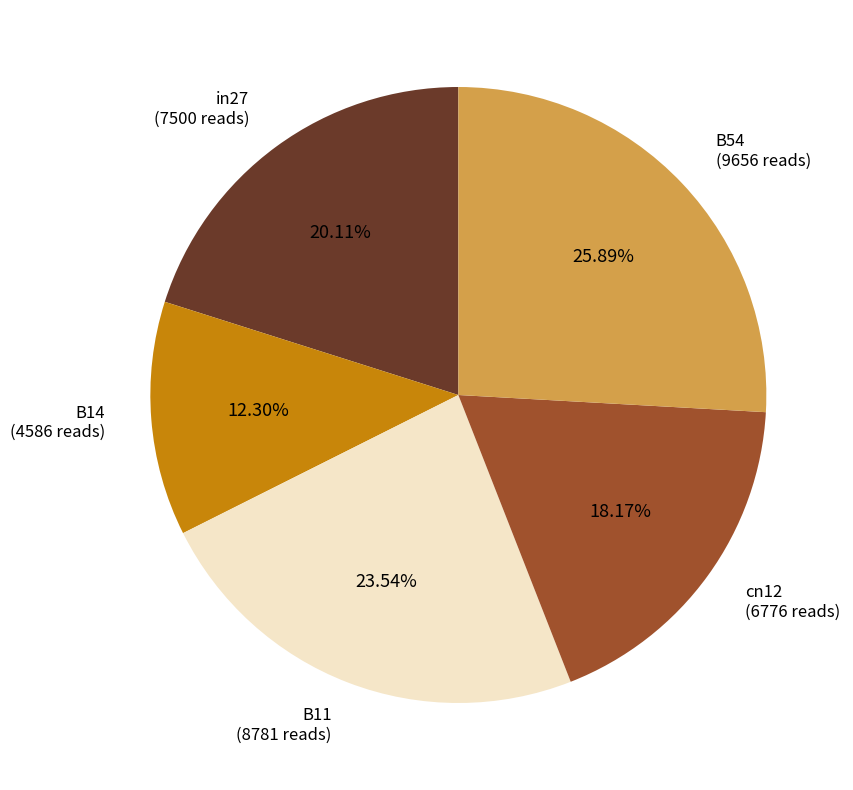

How many slices are in this pie chart?

5